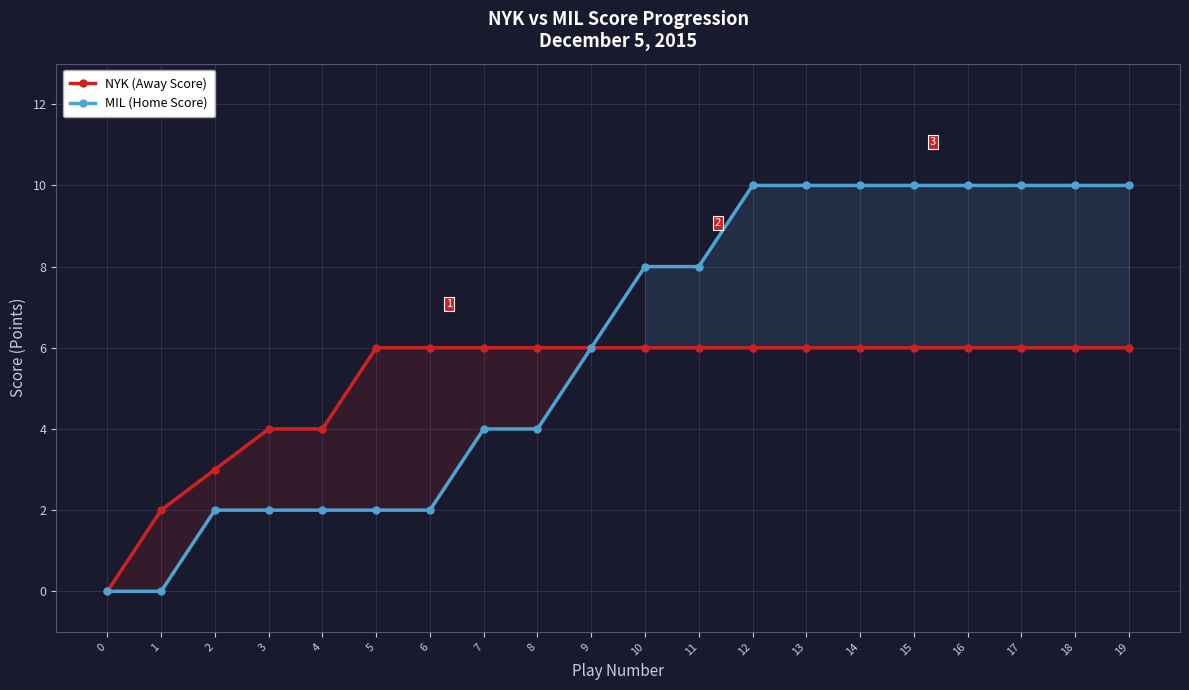

True or false: NYK (Away Score) has a value of 9 at 9.

False